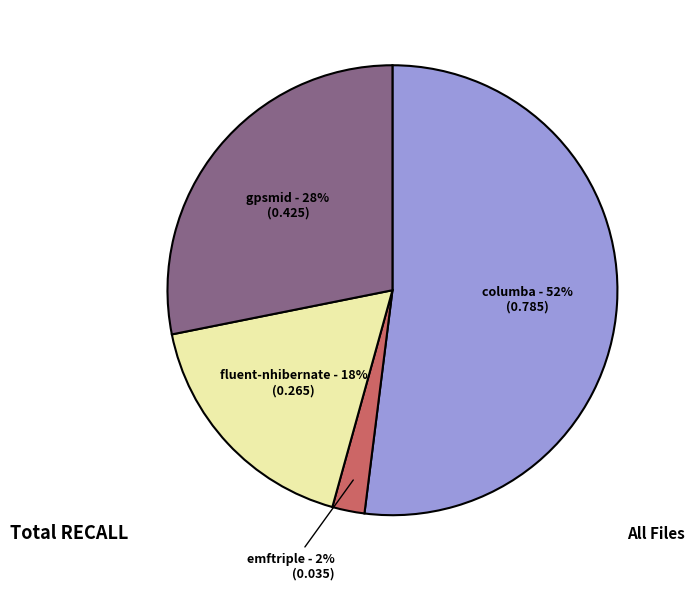

Is there any slice that represents more than half of the pie?

Yes